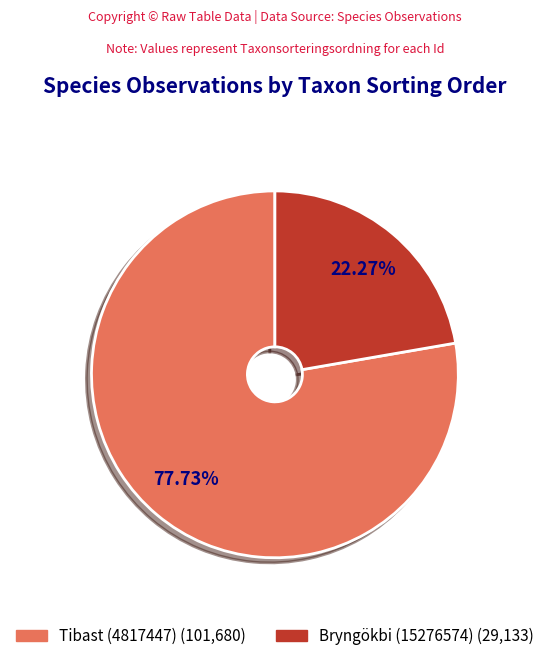

Which has a higher value, Tibast (4817447) or Bryngökbi (15276574)?

Tibast (4817447)